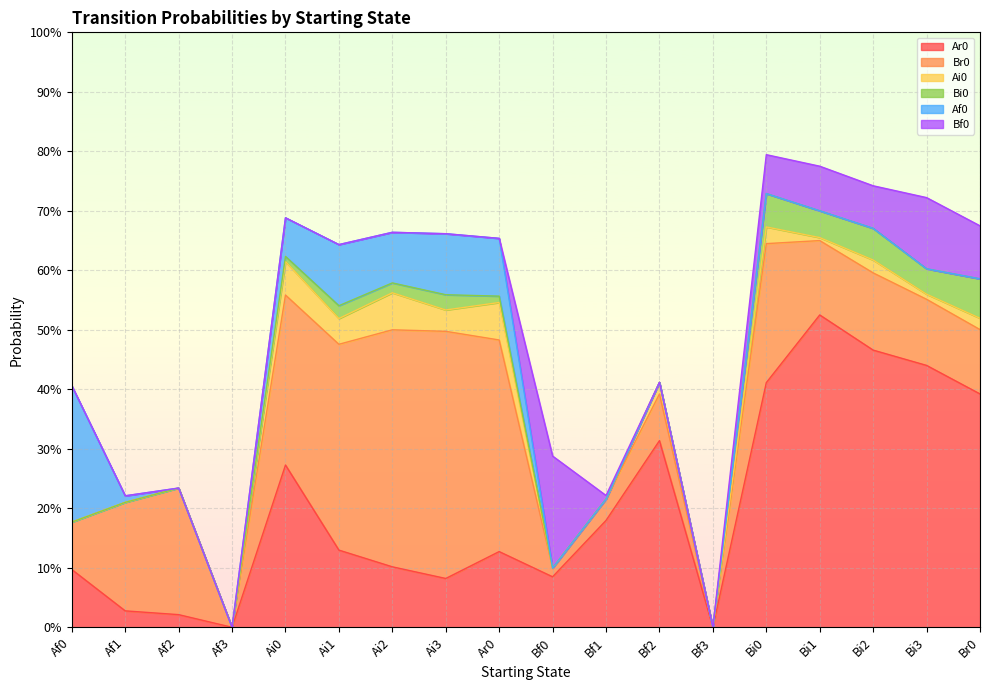

What is the sum of the Ar0 values at Bf0 and Af0?

0.2